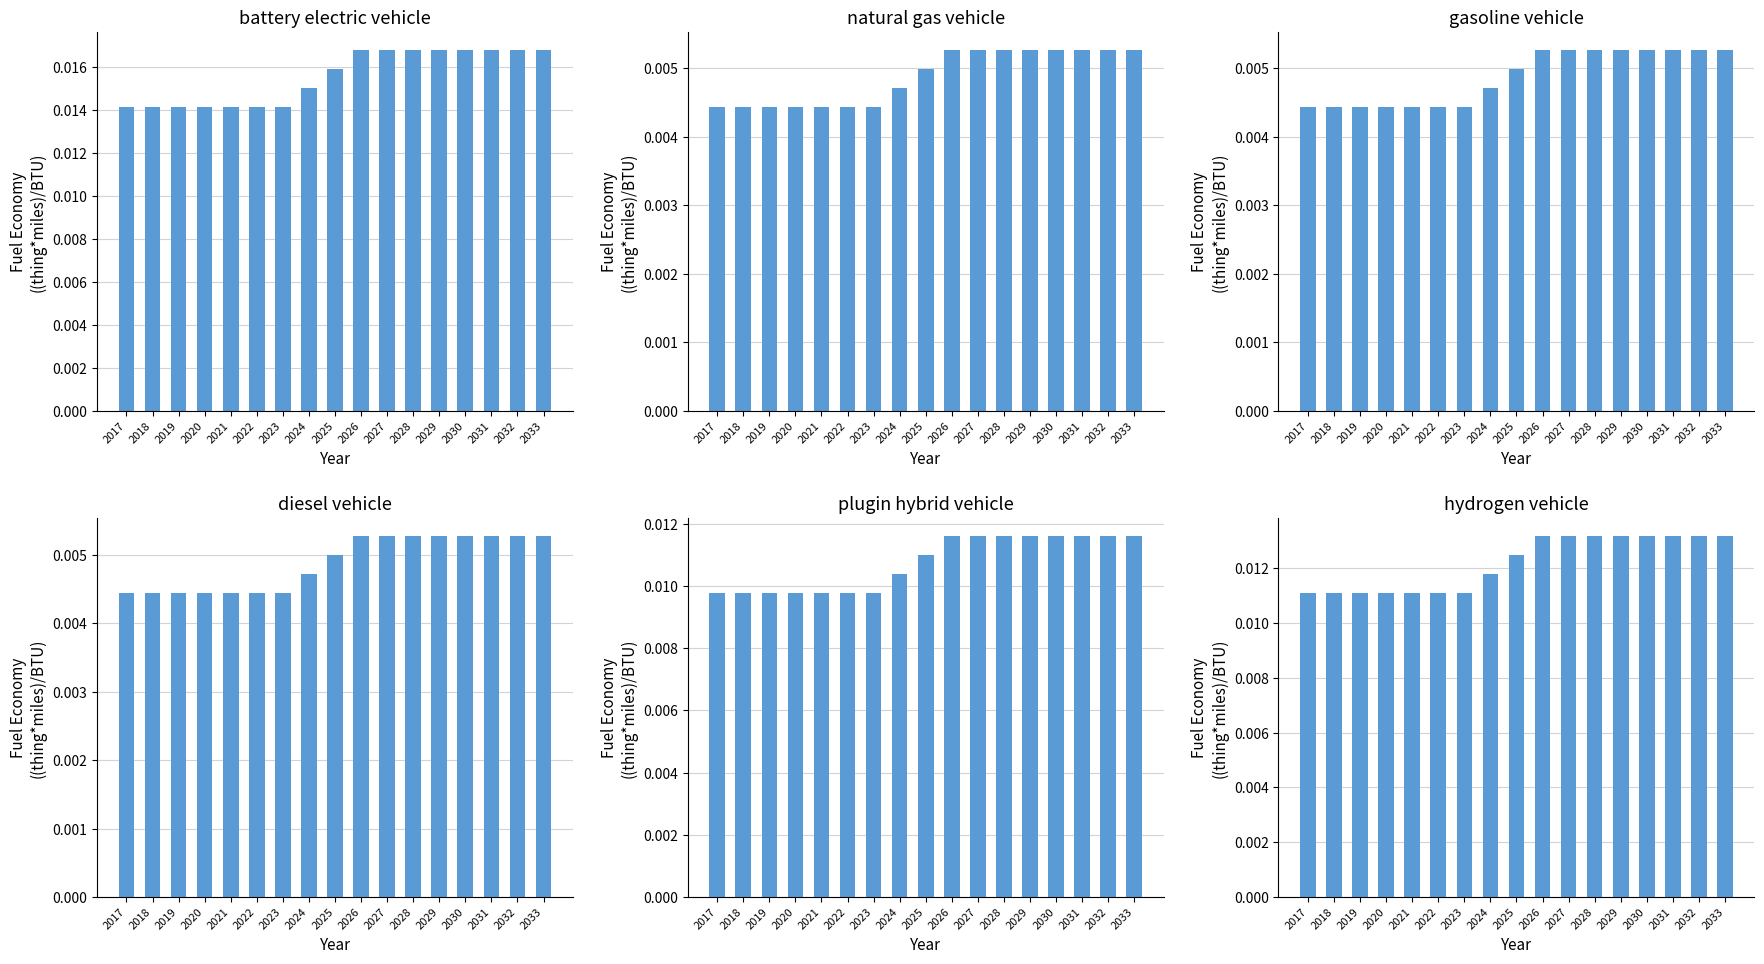

Which category has the lowest value across all series?

2017